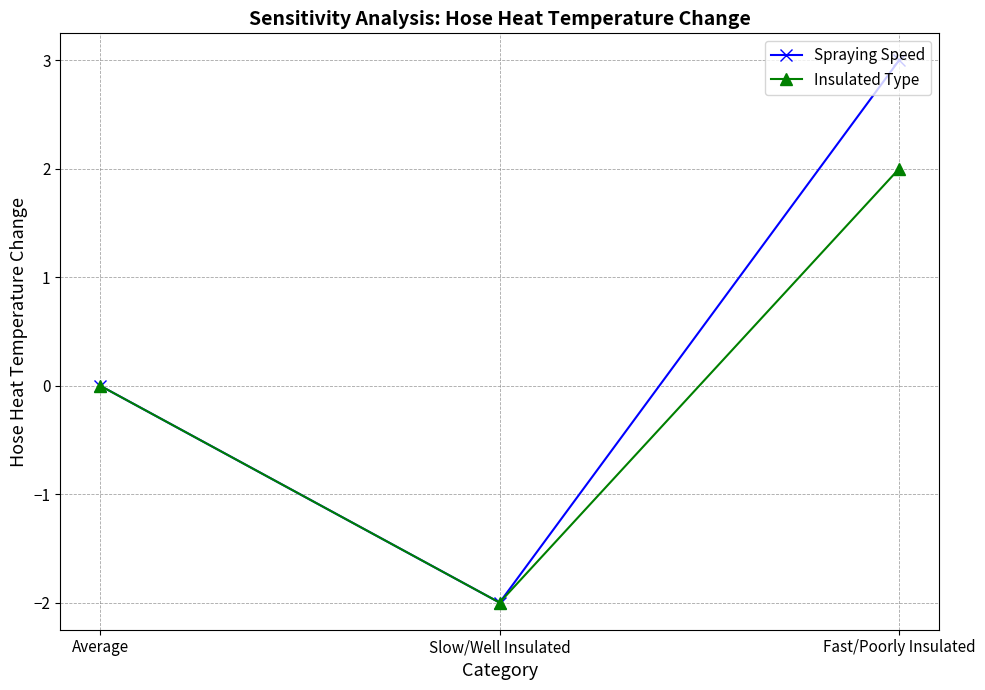

What are all the series names shown in the legend?

Spraying Speed, Insulated Type